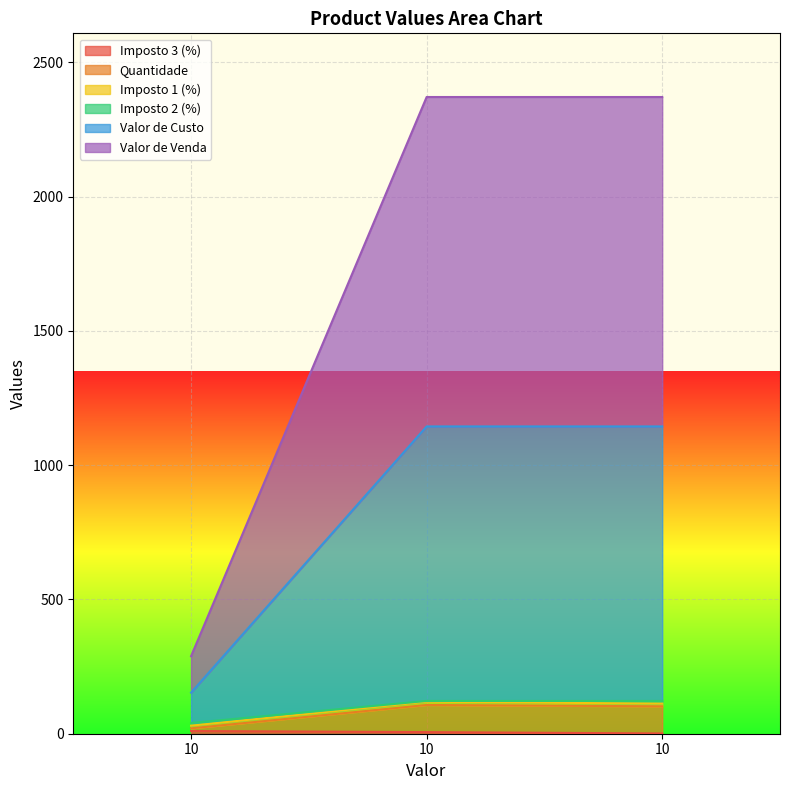

True or false: Imposto 3 (%) has a value of 10.0 at 10.

True